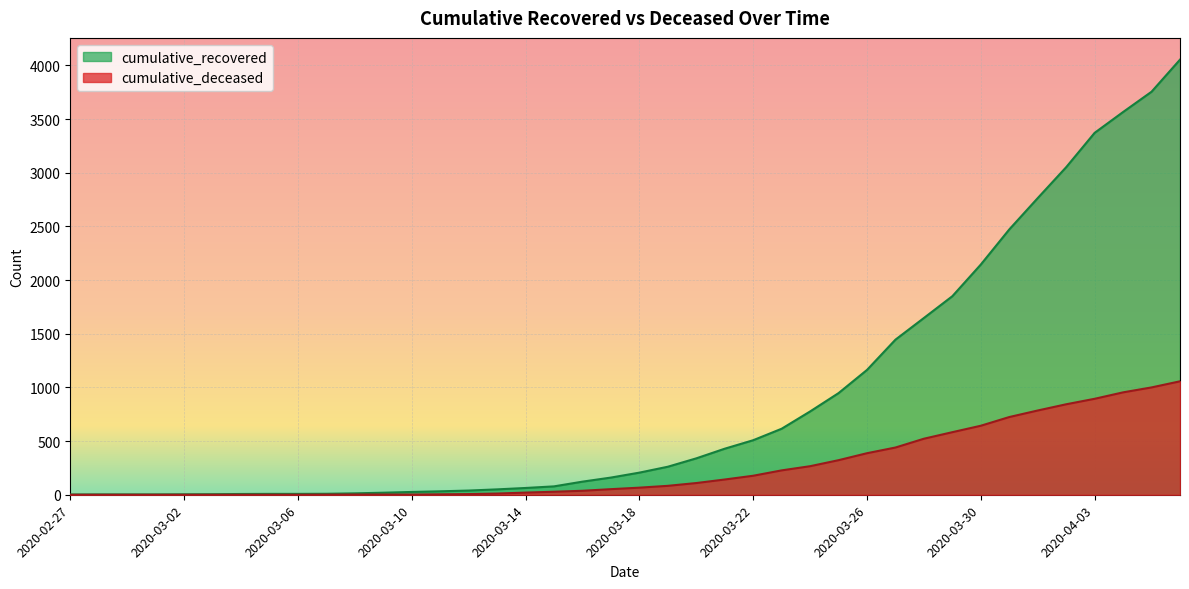

What is the maximum value for cumulative_deceased?

1057